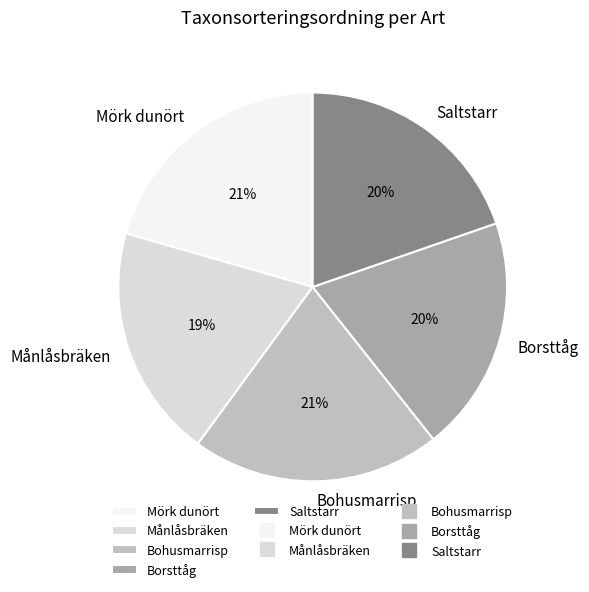

What percentage is the Saltstarr slice, to the nearest percent?

20%